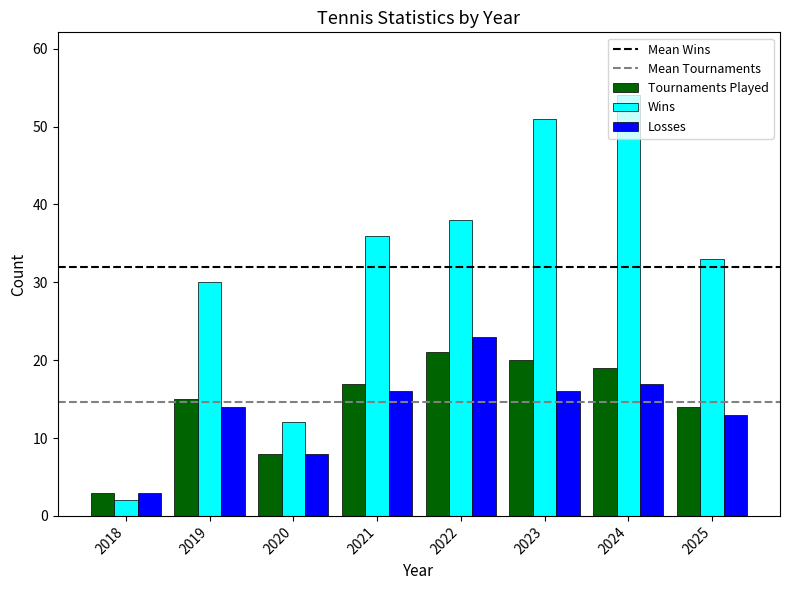

At how many categories does at least one series exceed 50?

2